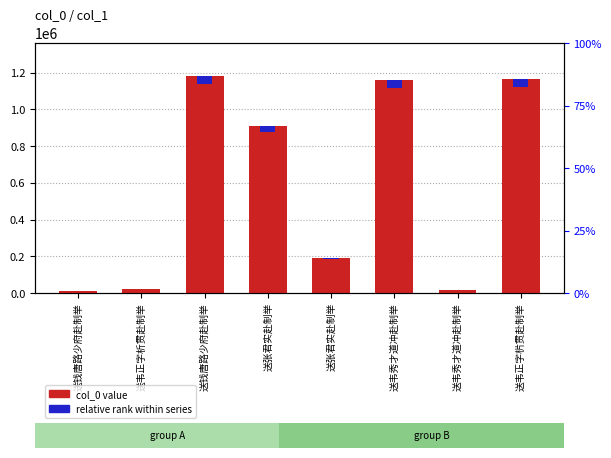

At which category does the chart reach its peak across all series?

送钱唐路少府赴制举